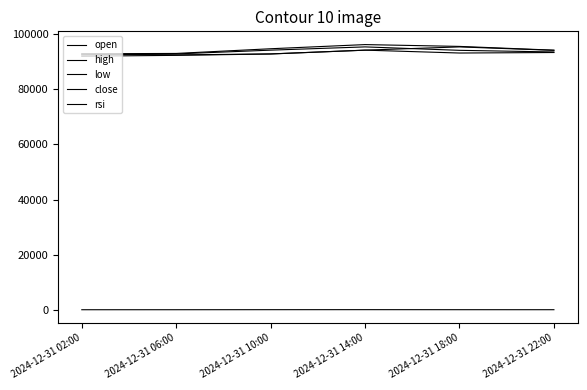

Does the chart have visible grid lines?

No